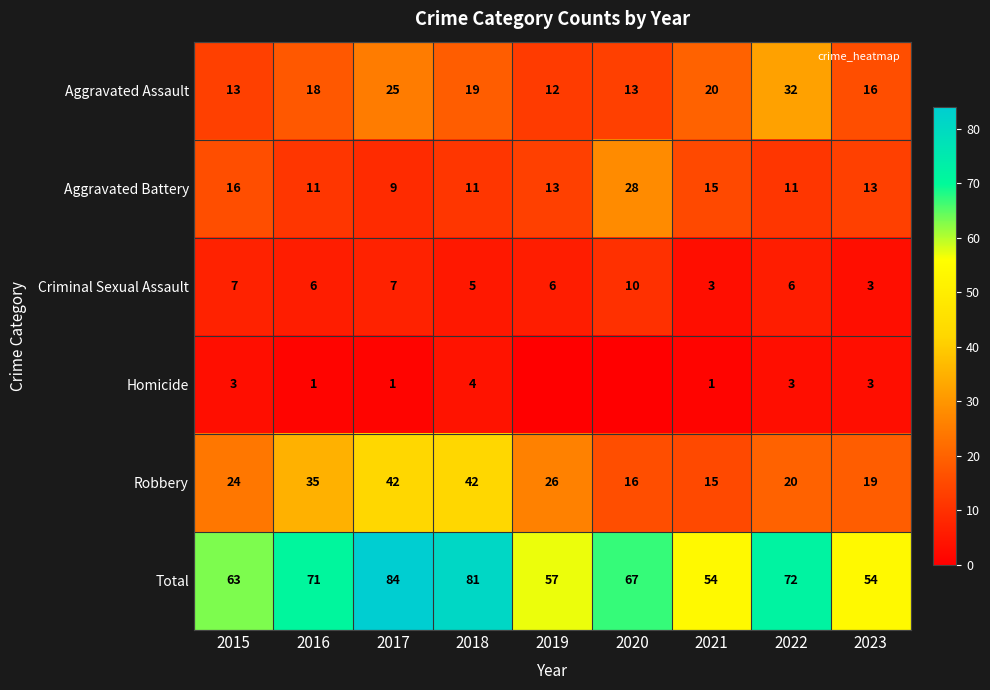

The value of Aggravated Battery at 2018 is 4. True or false?

False